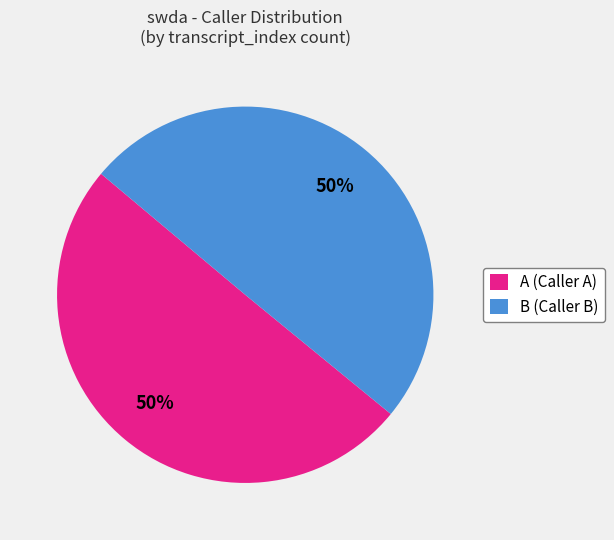

To the nearest percent, what is the average slice percentage?

50%